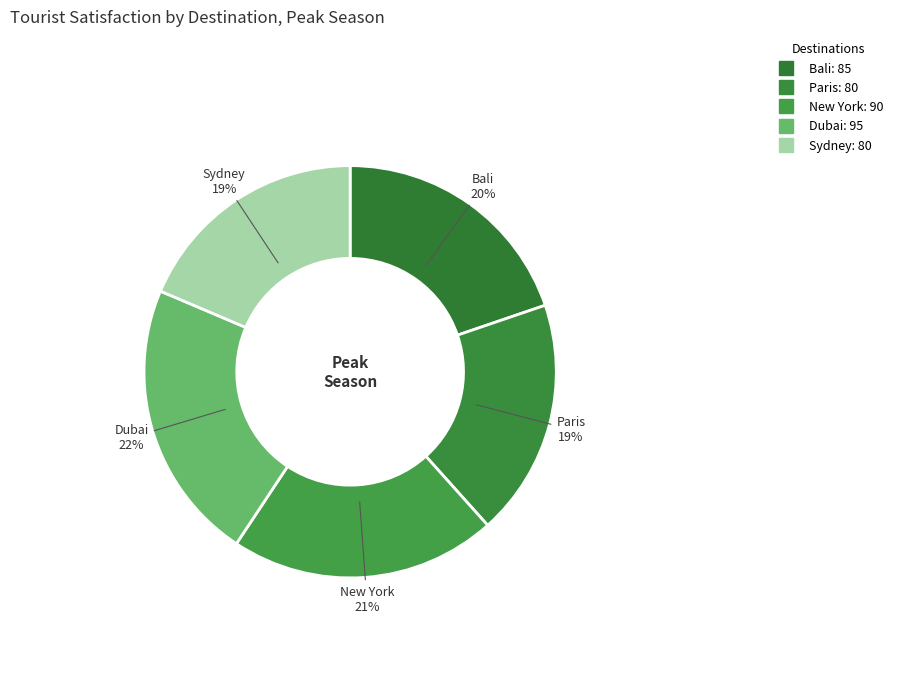

Is Dubai the majority of the pie?

No